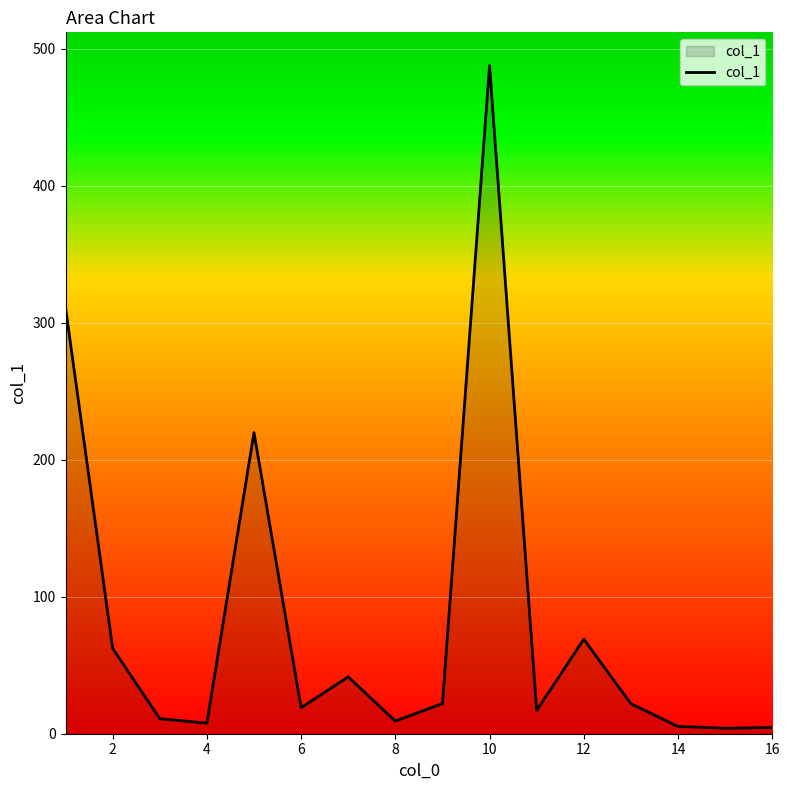

What is the maximum value shown in the chart?

487.6